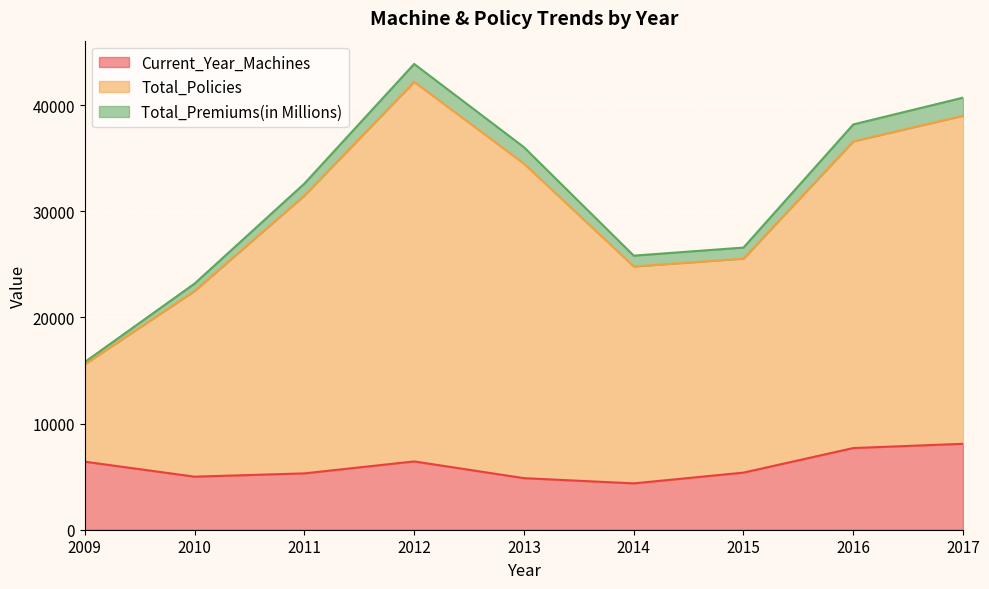

What is the lowest value of the Current_Year_Machines series?

4366.0